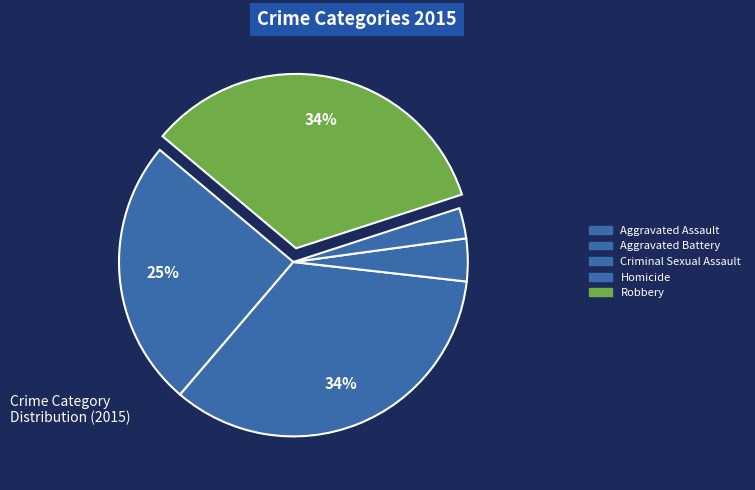

What is the largest slice in the pie chart?

Aggravated Battery